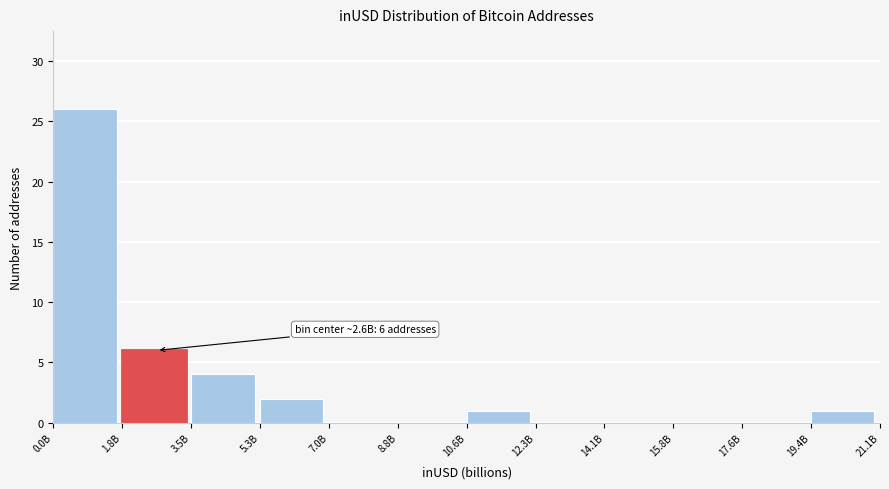

Reading left to right, list all the values displayed in this chart.

0.0B=26	1.8B=6	3.5B=4	5.3B=2	7.0B=0	8.8B=0	10.6B=1	12.3B=0	14.1B=0	15.8B=0	17.6B=0	19.4B=1